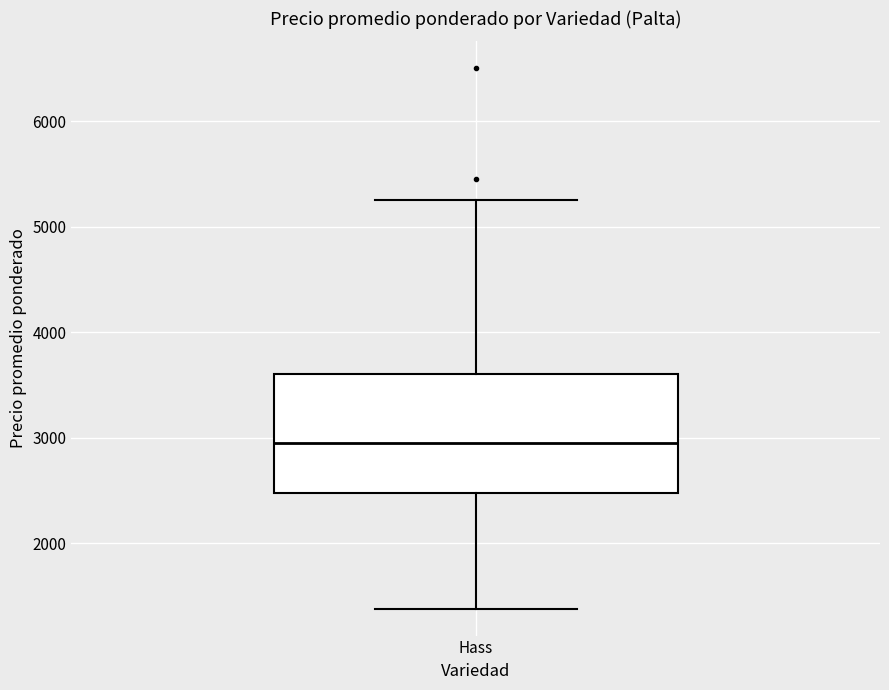

Transcribe this box plot: give where the median line is, the range the box spans, and where the two whiskers end, as read against the y-axis. The values are not printed on the chart, so give them approximately, as read against the axis.

median 3000, box 2500 to 3600, whiskers 1400 to 5300